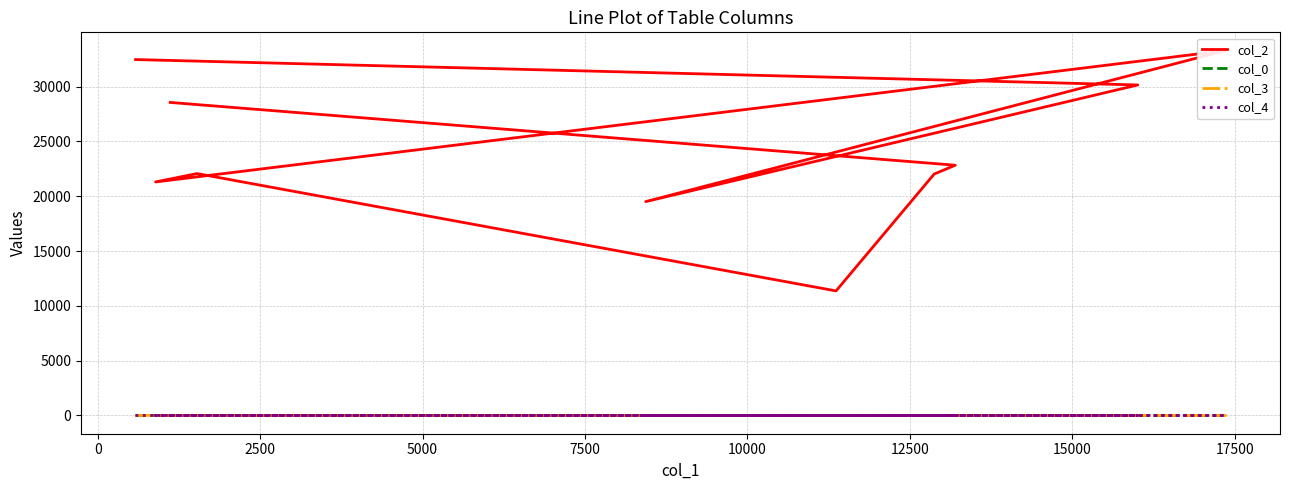

True or false: col_4 and col_2 cross at least once.

False